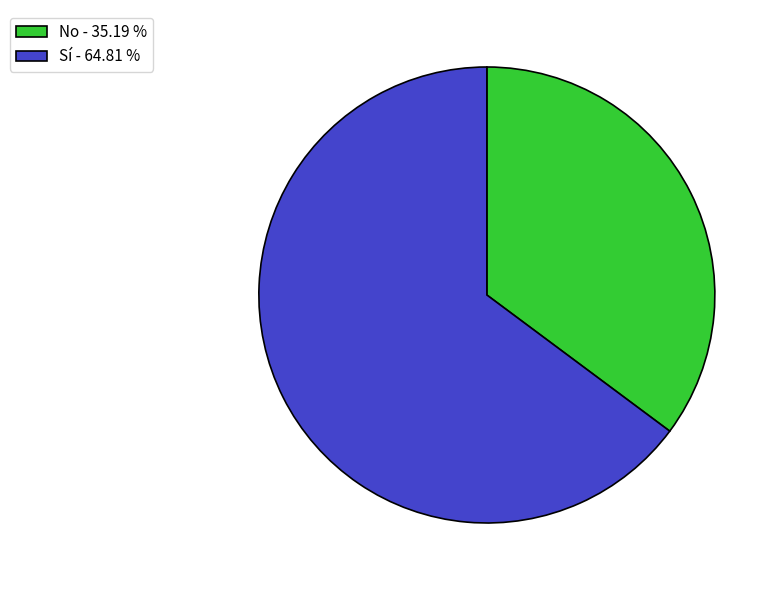

Do No and Sí together represent more than half of the pie?

Yes